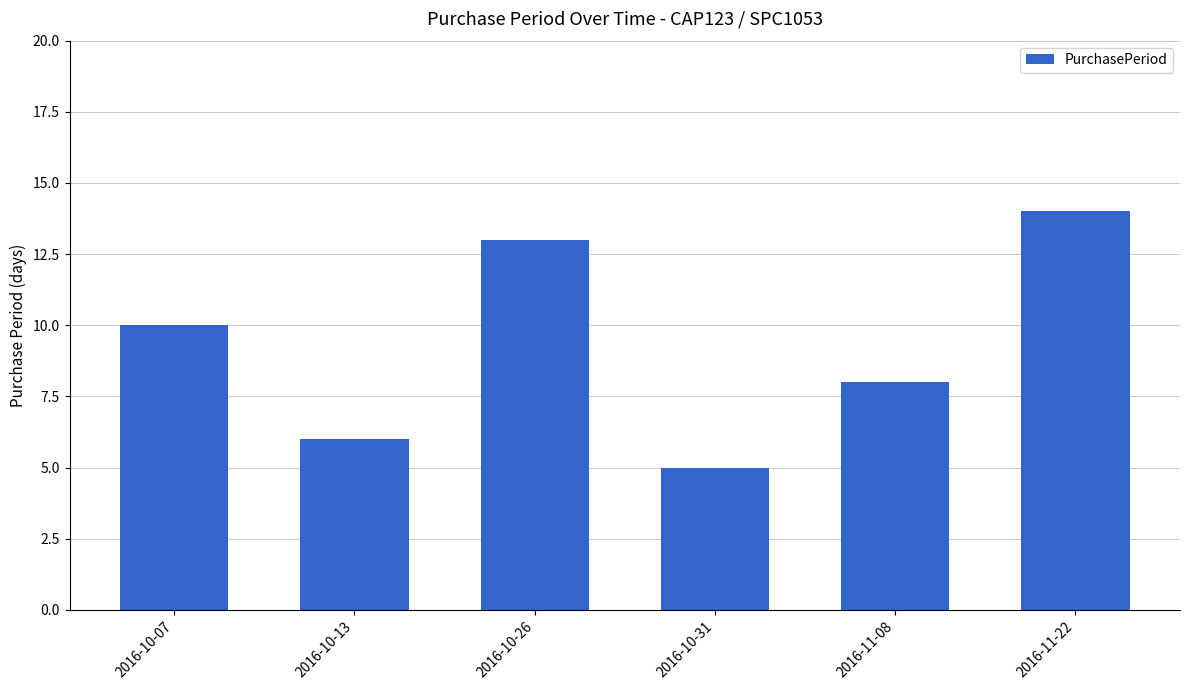

Reading left to right, list all the values displayed in this chart.

10	6	13	5	8	14